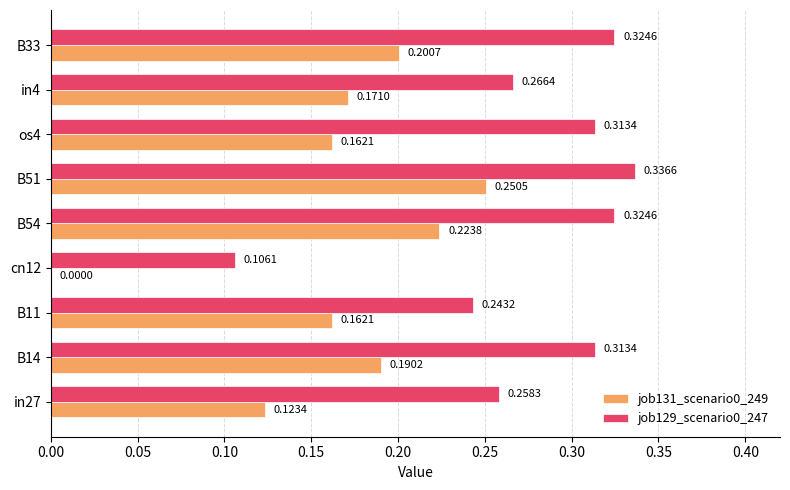

Between B14 and cn12, which series saw the biggest shift?

job129_scenario0_247